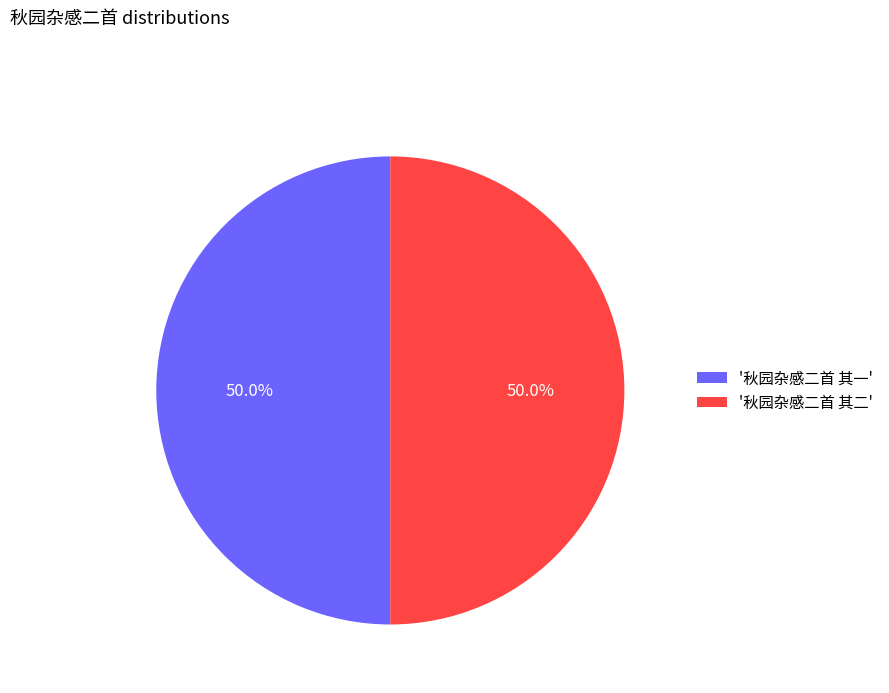

Count the number of slices in the pie.

2